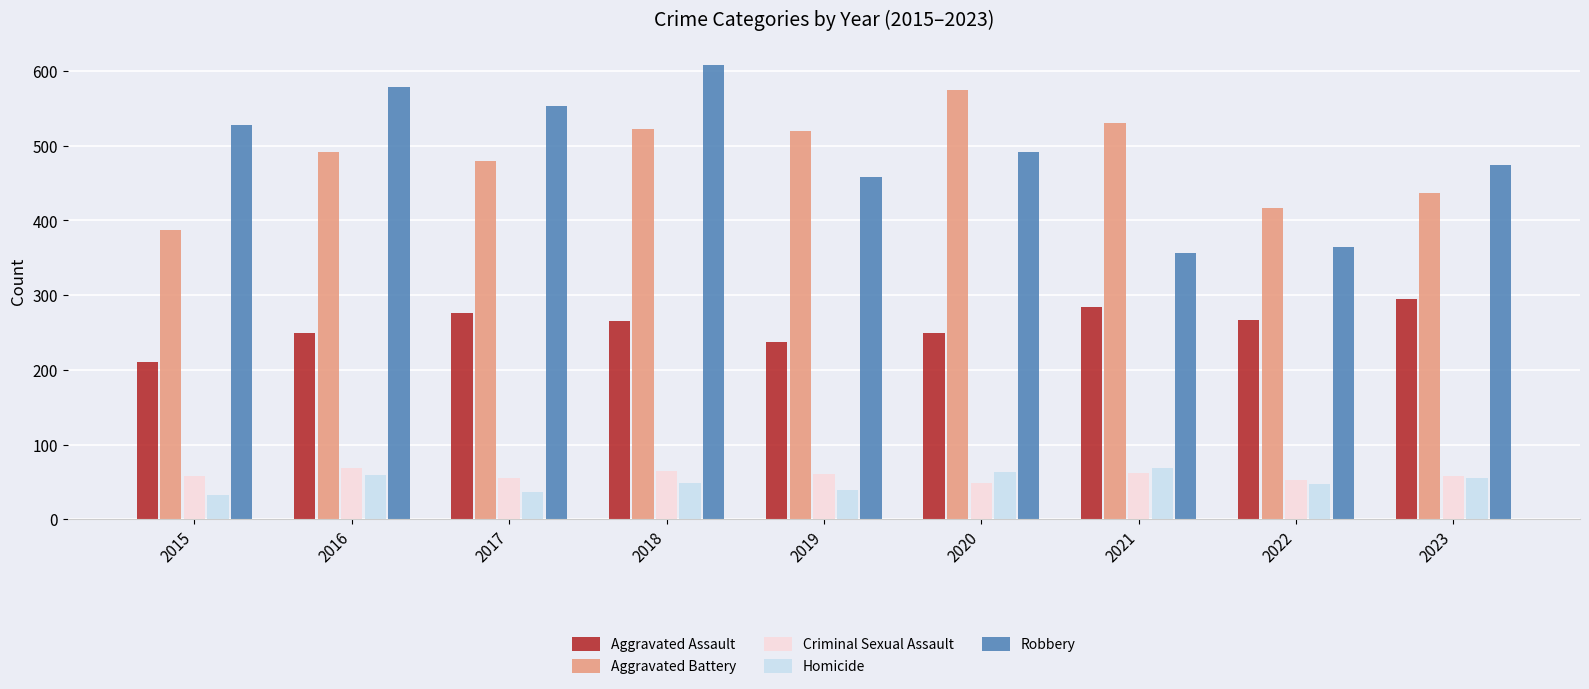

What is the highest value of the Aggravated Battery series?

574